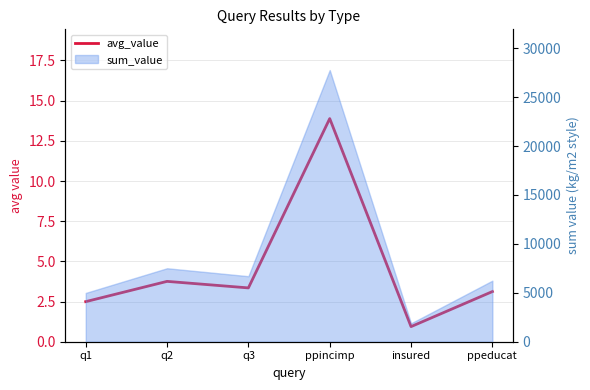

List the labels in order of value, smallest first.

insured, q1, ppeducat, q3, q2, ppincimp